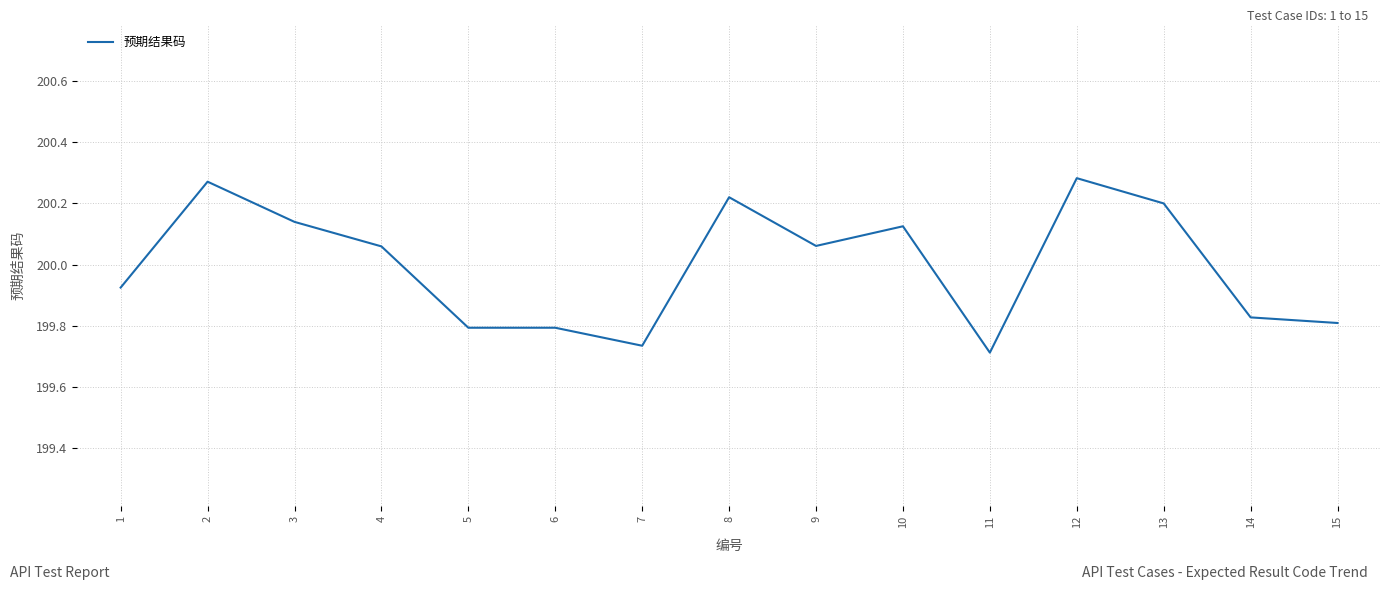

Which category has the lowest value across all series?

11